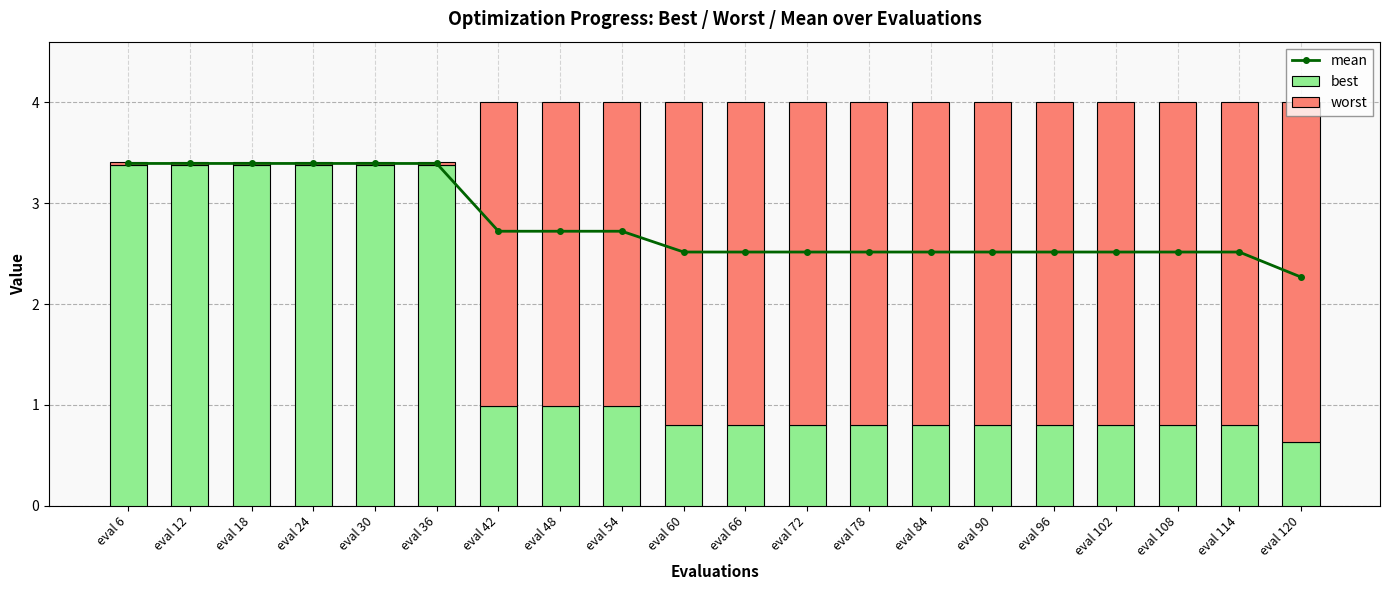

Between eval 108 and eval 102, which is larger?

eval 108